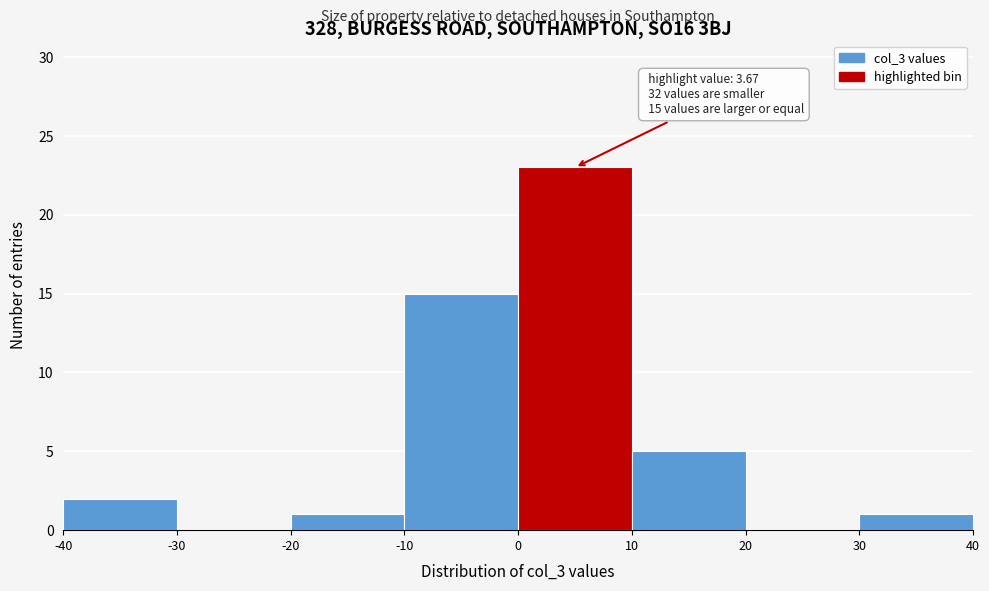

Over which range of the x-axis is the bar tallest?

0 to 10